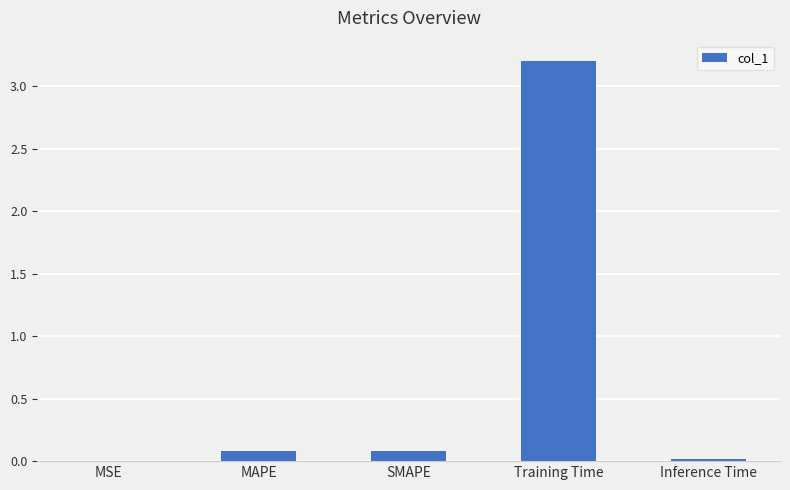

Which label corresponds to the largest value in the chart?

Training Time